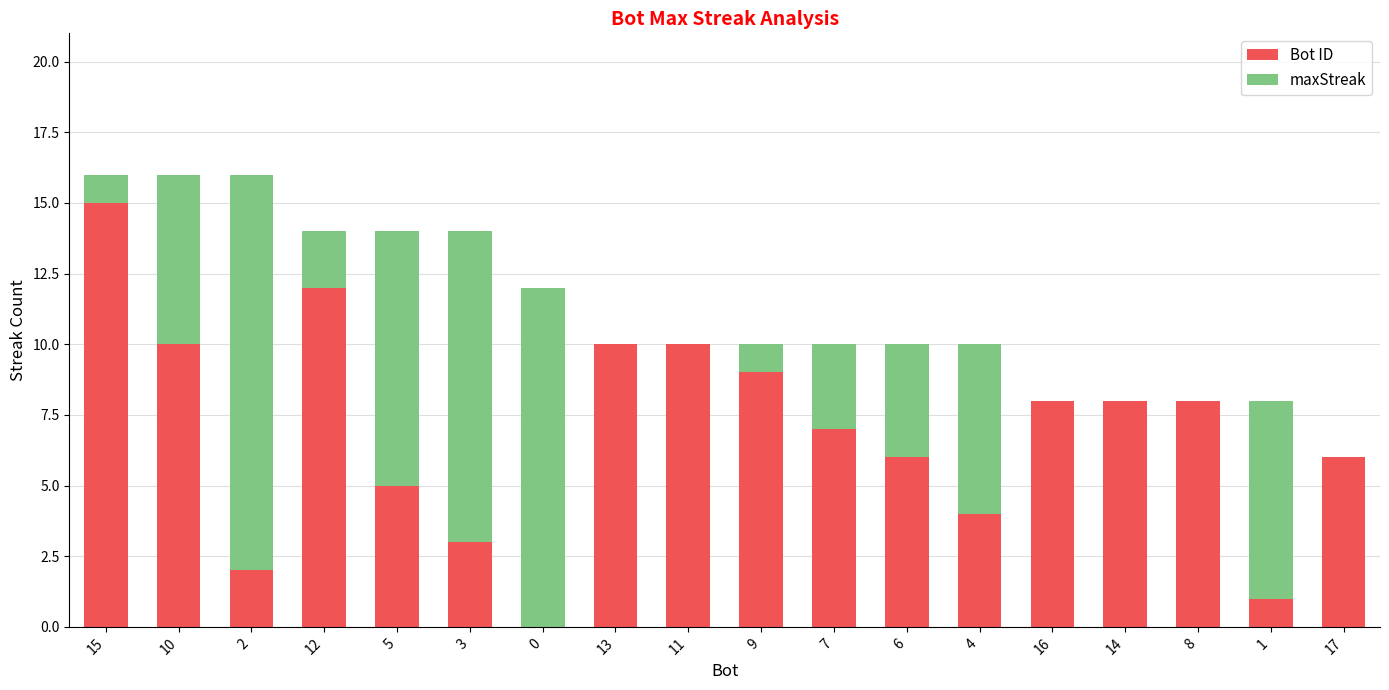

What value does the Bot ID series have at 5, to the nearest 5?

5